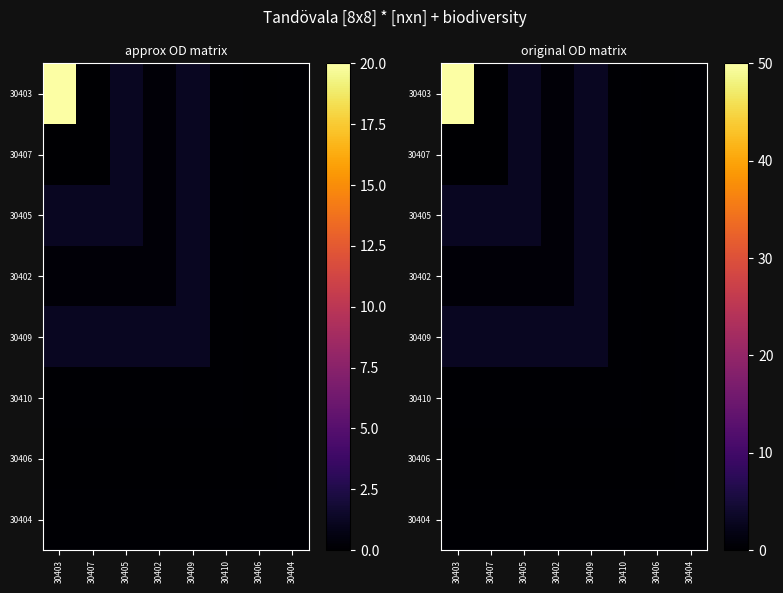

Rank the series at 30403 from highest to lowest value.

30403, 30405, 30409, 30402, 30410, 30404, 30407, 30406